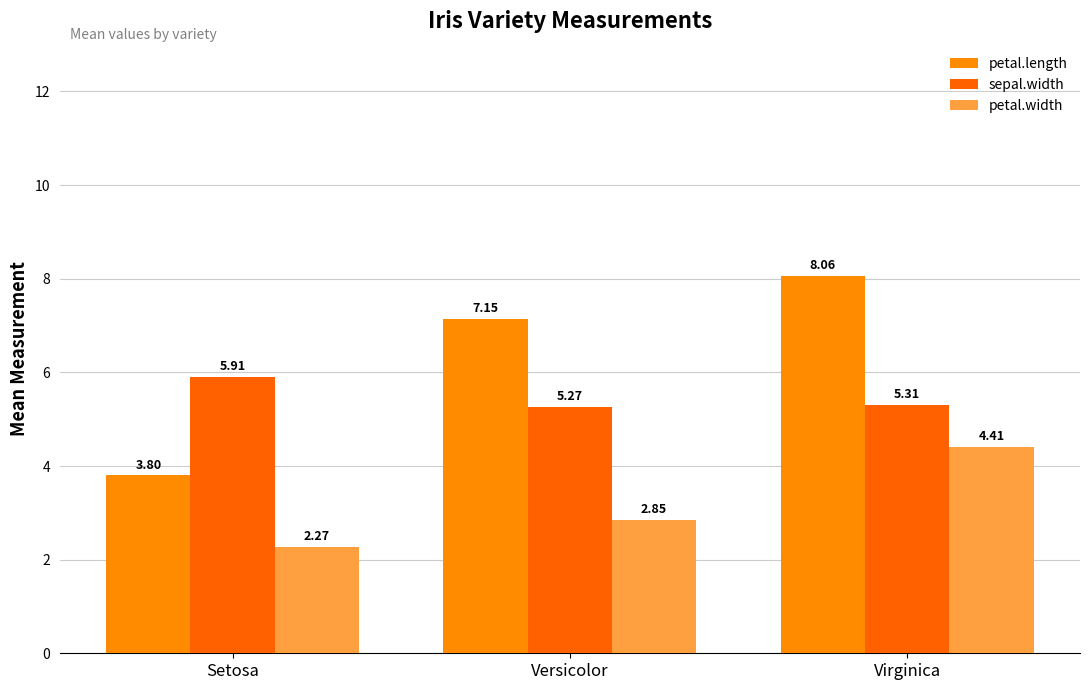

The value of sepal.width at Virginica is 1.7. True or false?

False